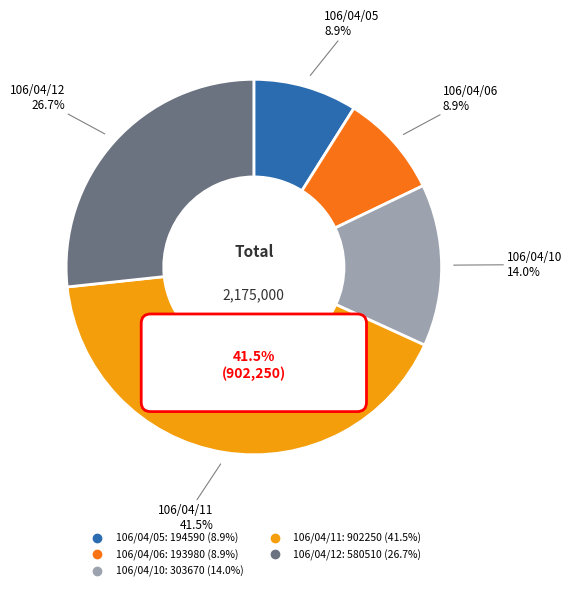

What percentage do 106/04/12 and 106/04/11 together represent?

68.2%